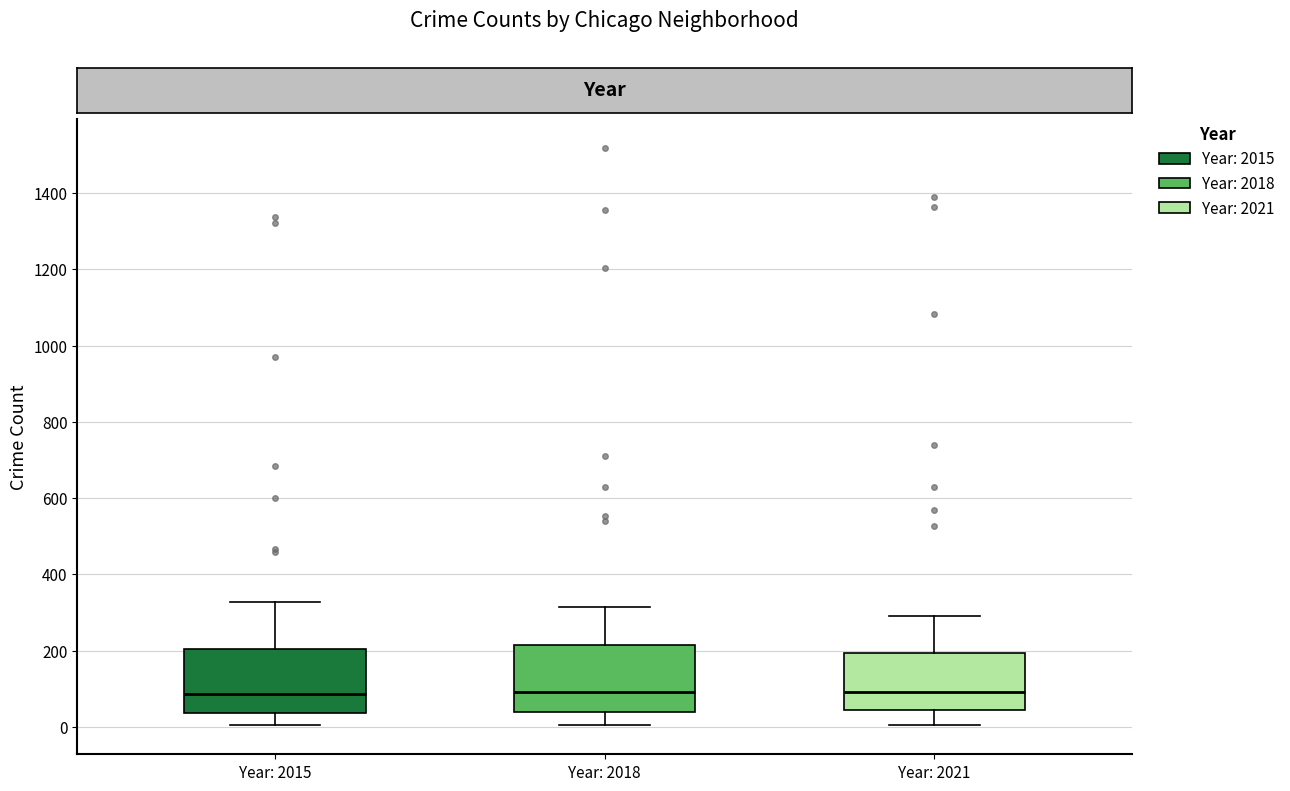

Where is the lower edge of the box for Year: 2015 on the y-axis? The values are not printed on the chart, so give them approximately, as read against the axis.

40